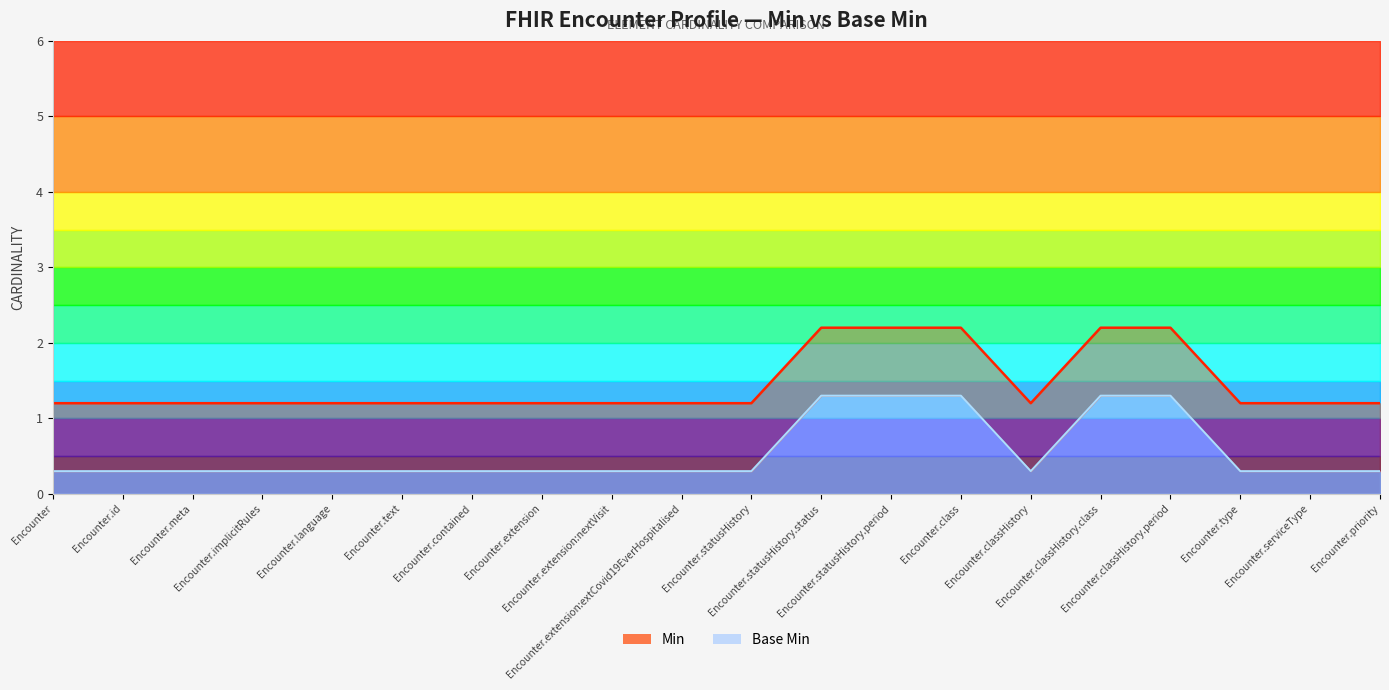

What is the label of the 3rd point from the right?

Encounter.type